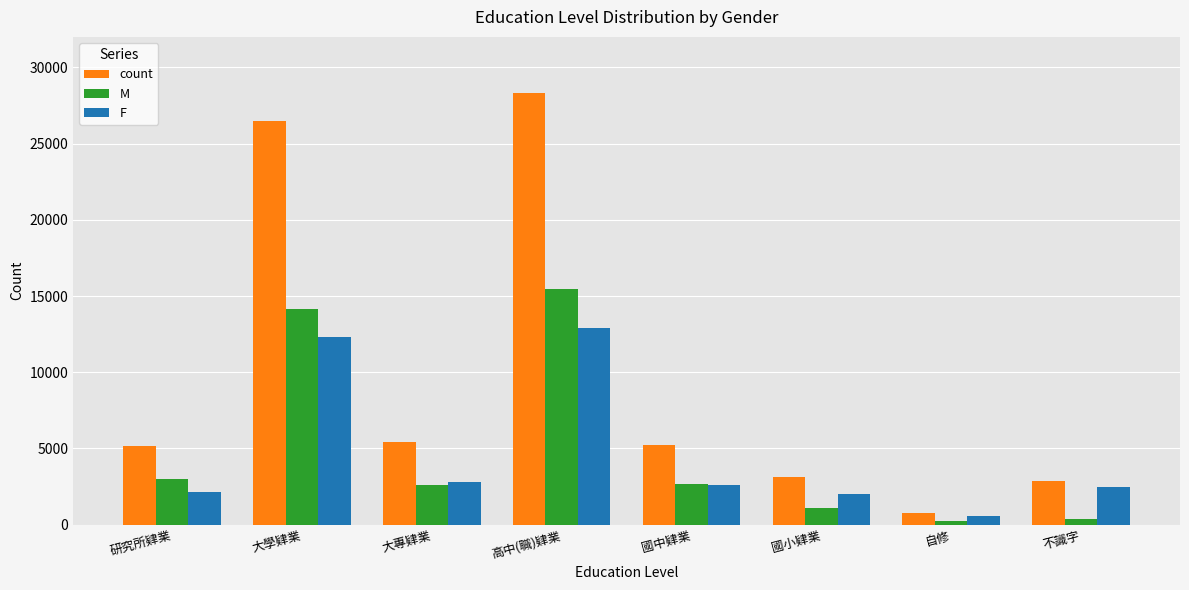

List the series in order of their peak value, highest first.

count, M, F